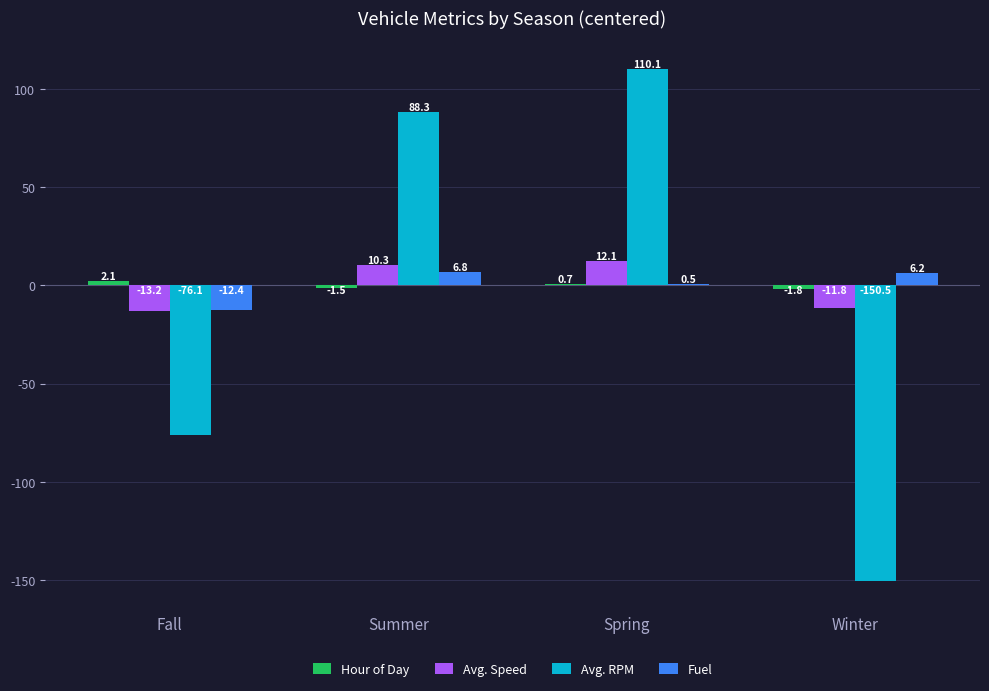

At which category is the sum across all series the highest?

Spring